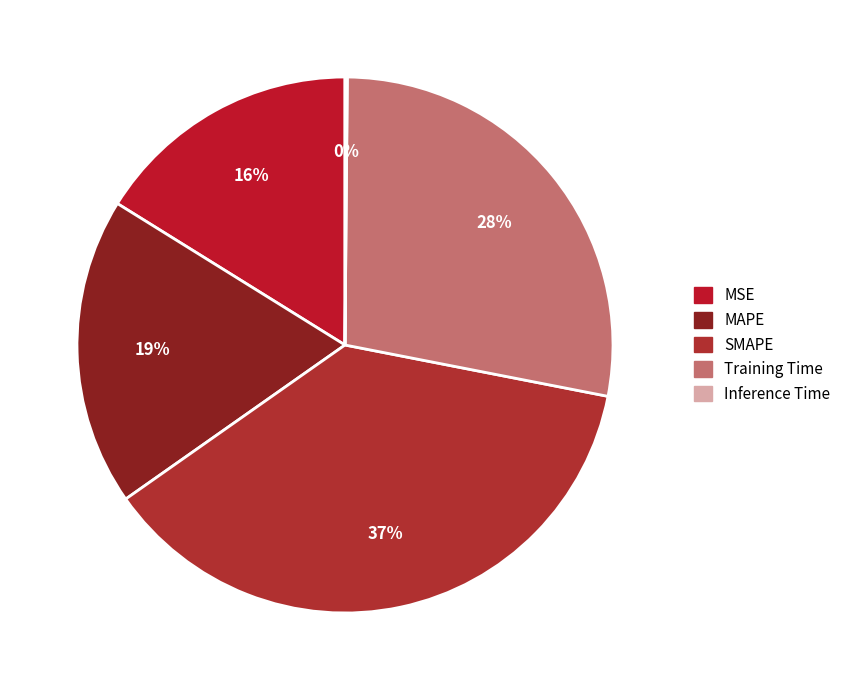

What is the total percentage of SMAPE and Training Time?

65.1%